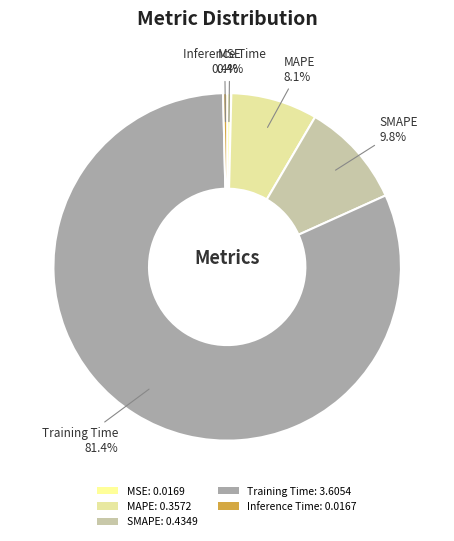

Which slice represents more than half of the pie?

Training Time